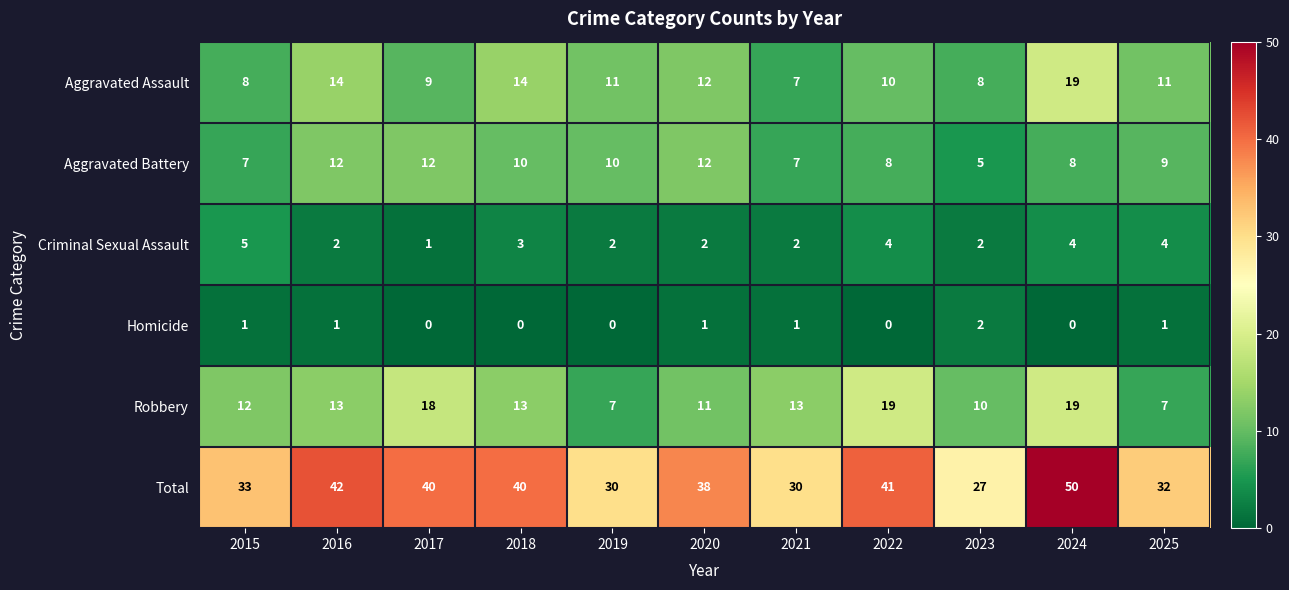

At 2022, list the series in order from largest to smallest.

Total, Robbery, Aggravated Assault, Aggravated Battery, Criminal Sexual Assault, Homicide